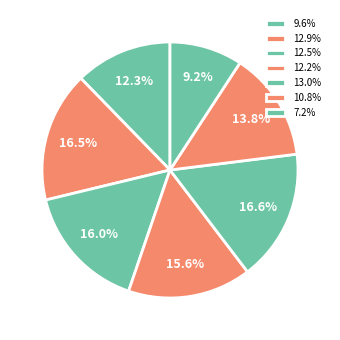

What is the largest slice in the pie chart?

13.0%